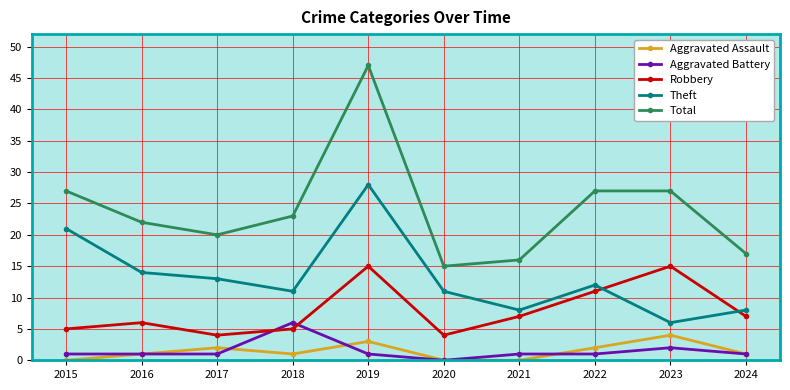

At which label is Aggravated Battery closest to 3?

2023